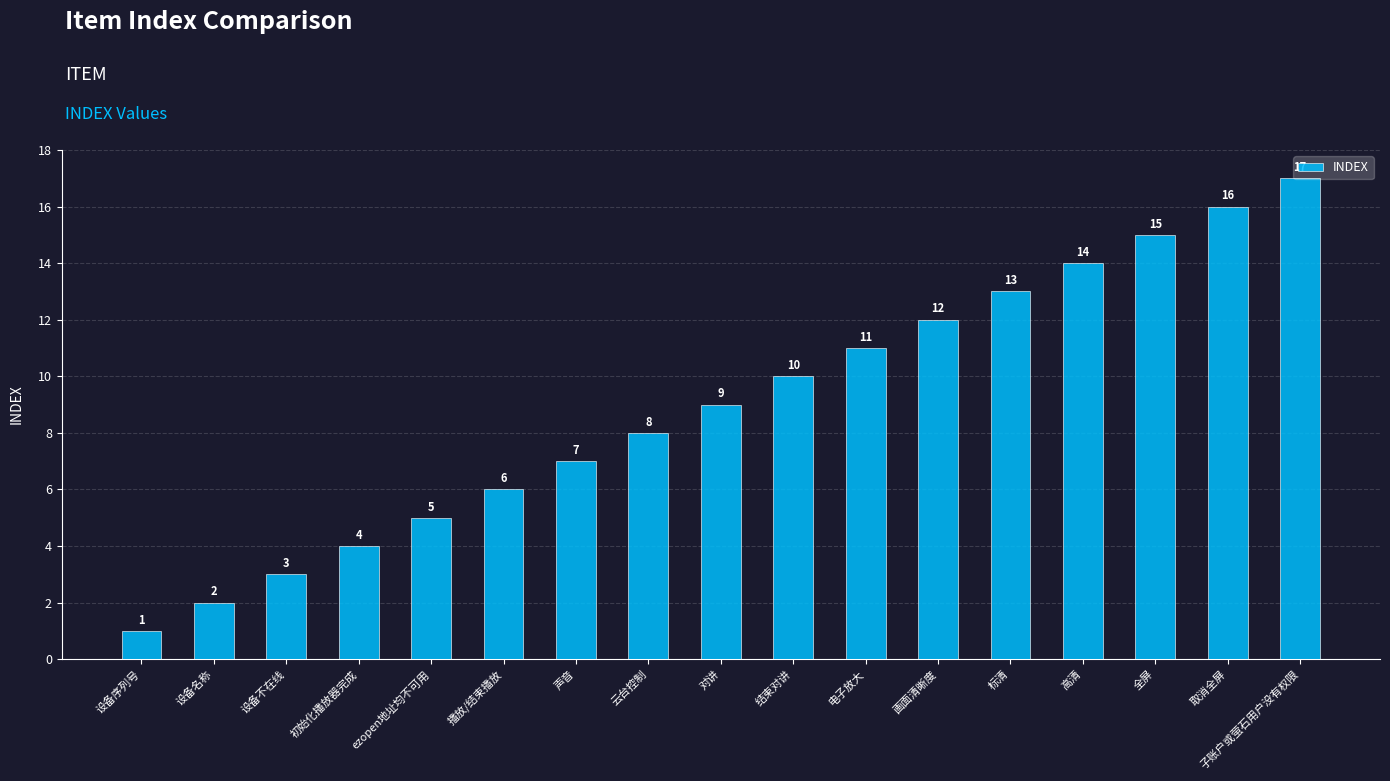

What is the sum of all values?

153